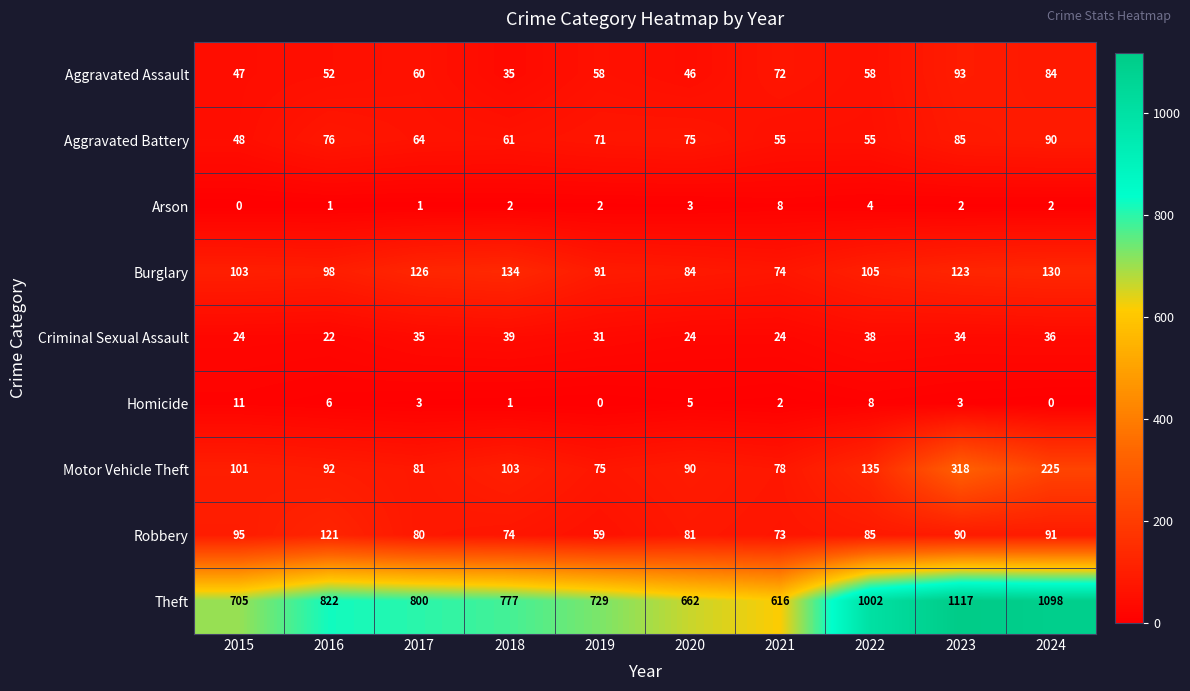

Which series has the largest total across all categories?

Theft